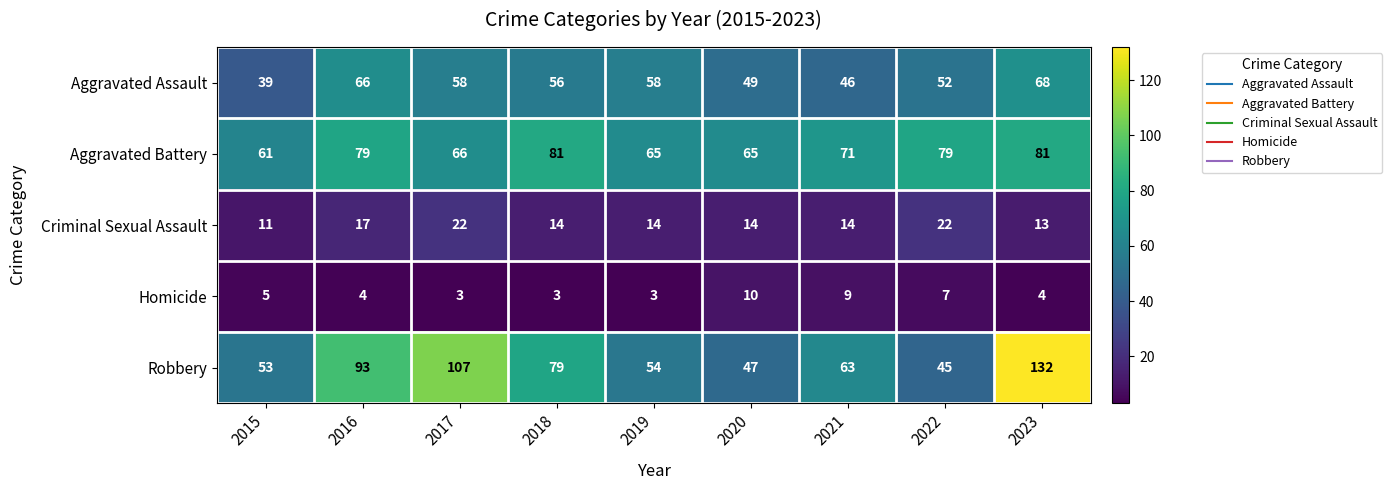

At which category does the chart reach its peak across all series?

2023